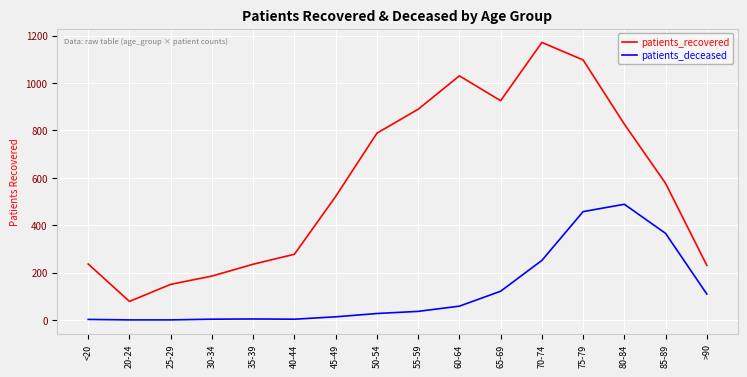

What is the maximum value for patients_recovered?

1171